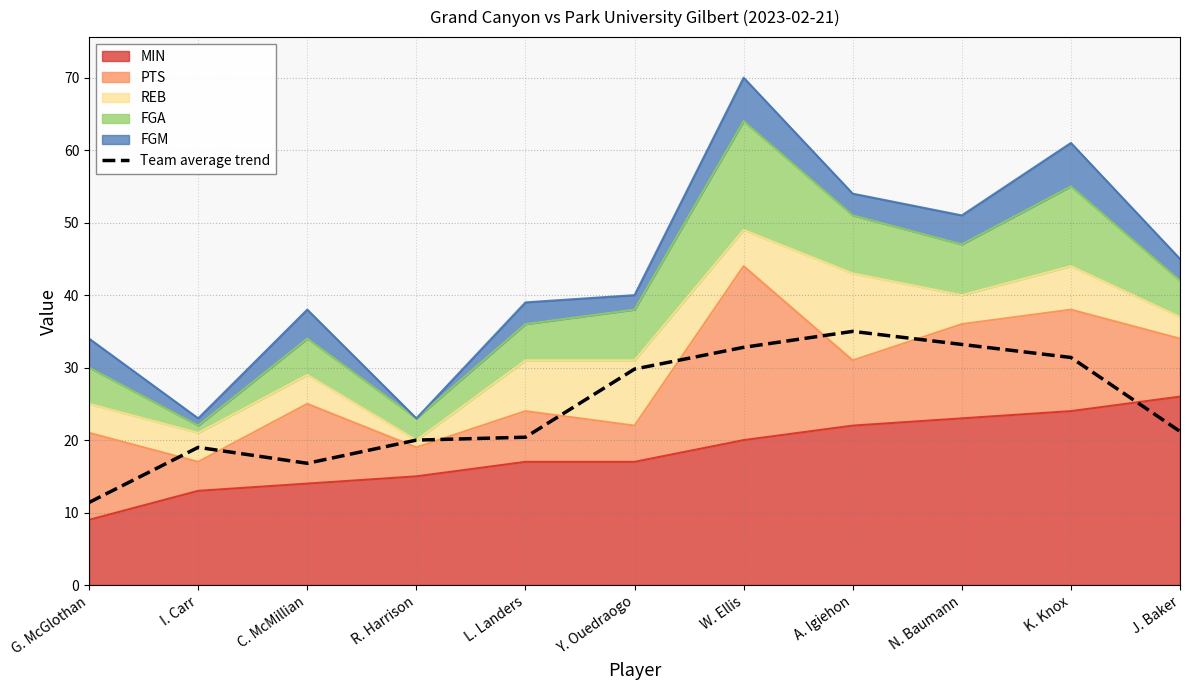

List the labels in order of value, largest first.

A. Igiehon, N. Baumann, W. Ellis, K. Knox, Y. Ouedraogo, J. Baker, L. Landers, R. Harrison, I. Carr, C. McMillian, G. McGlothan